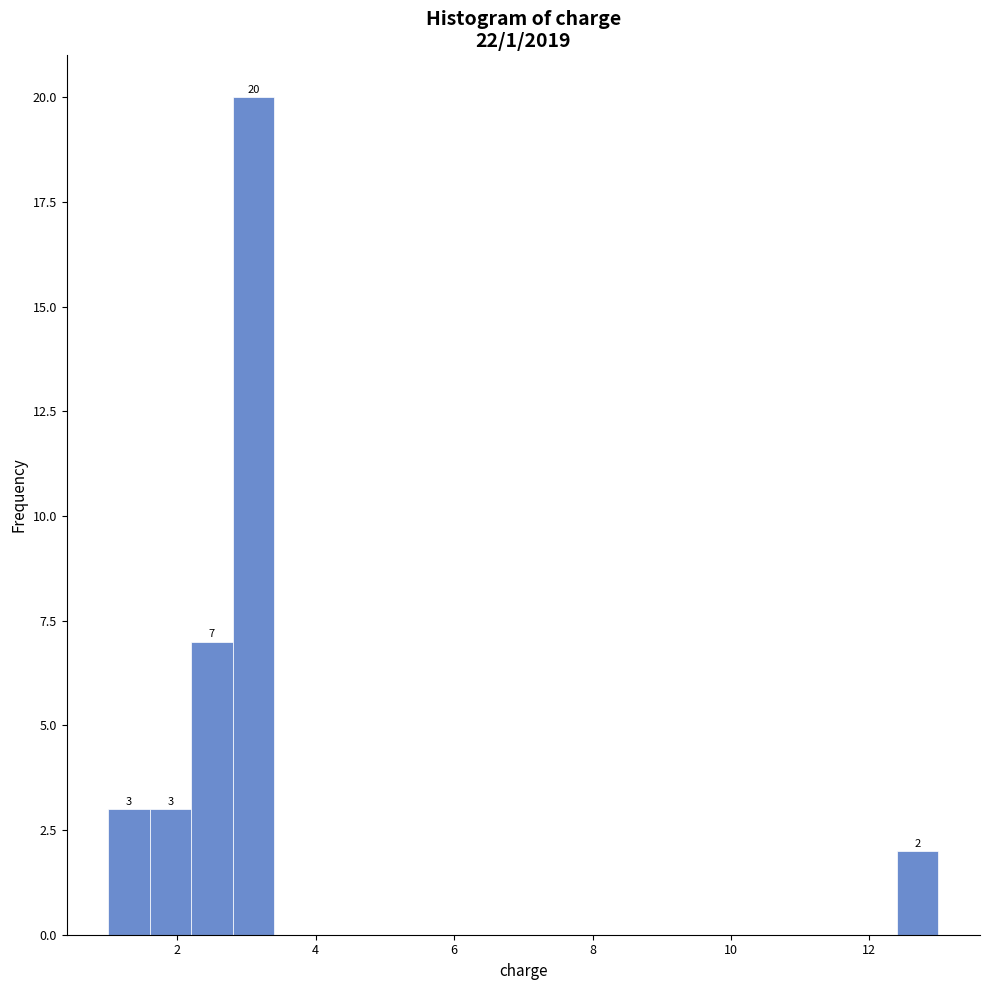

Read against the x-axis, roughly where is the centre of the tallest bar?

3.2